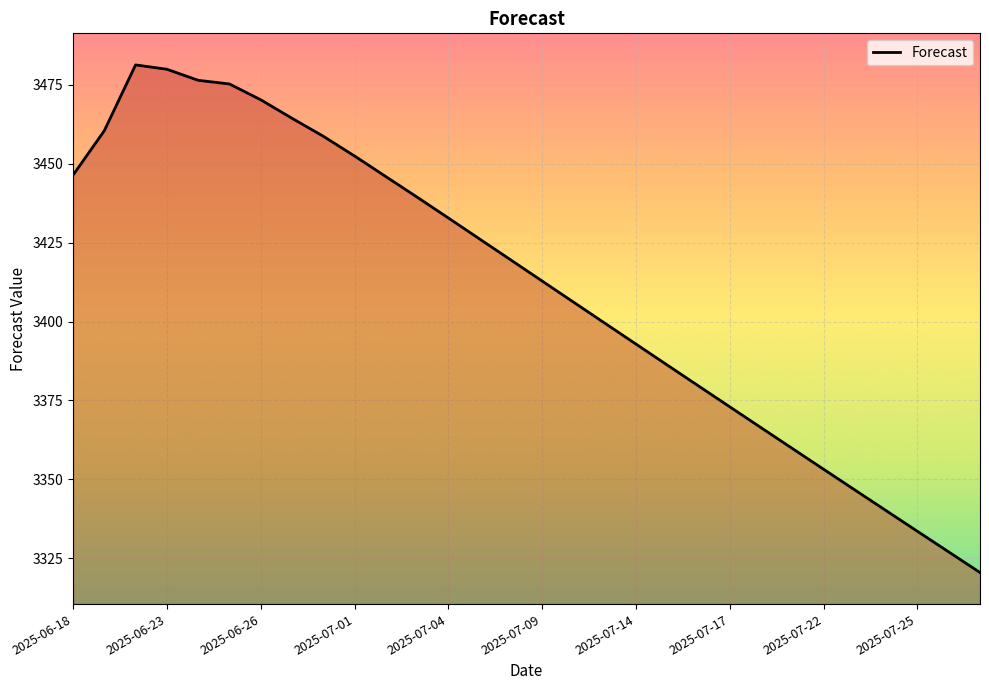

What is the greatest value displayed?

3481.2